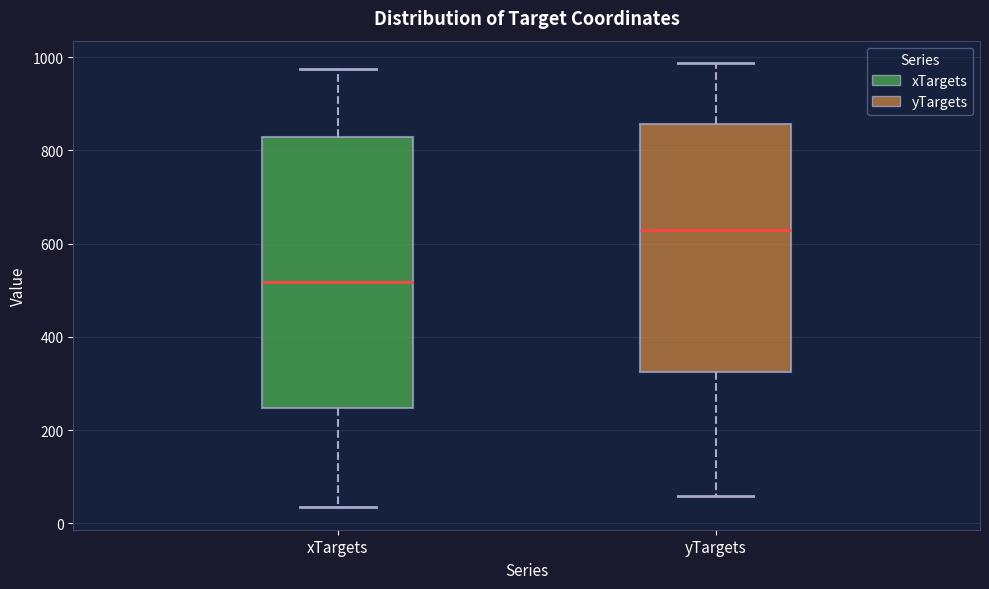

Where is the lower edge of the box for xTargets on the y-axis? The values are not printed on the chart, so give them approximately, as read against the axis.

240